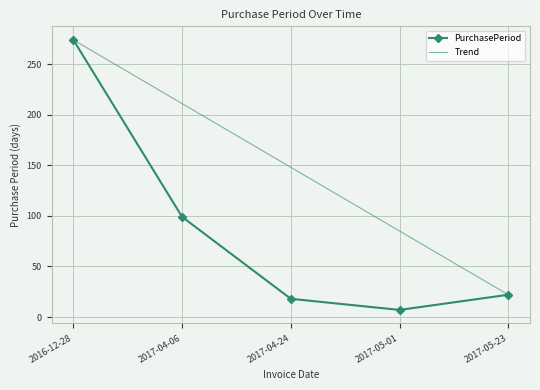

Which series has the largest range (max minus min)?

PurchasePeriod